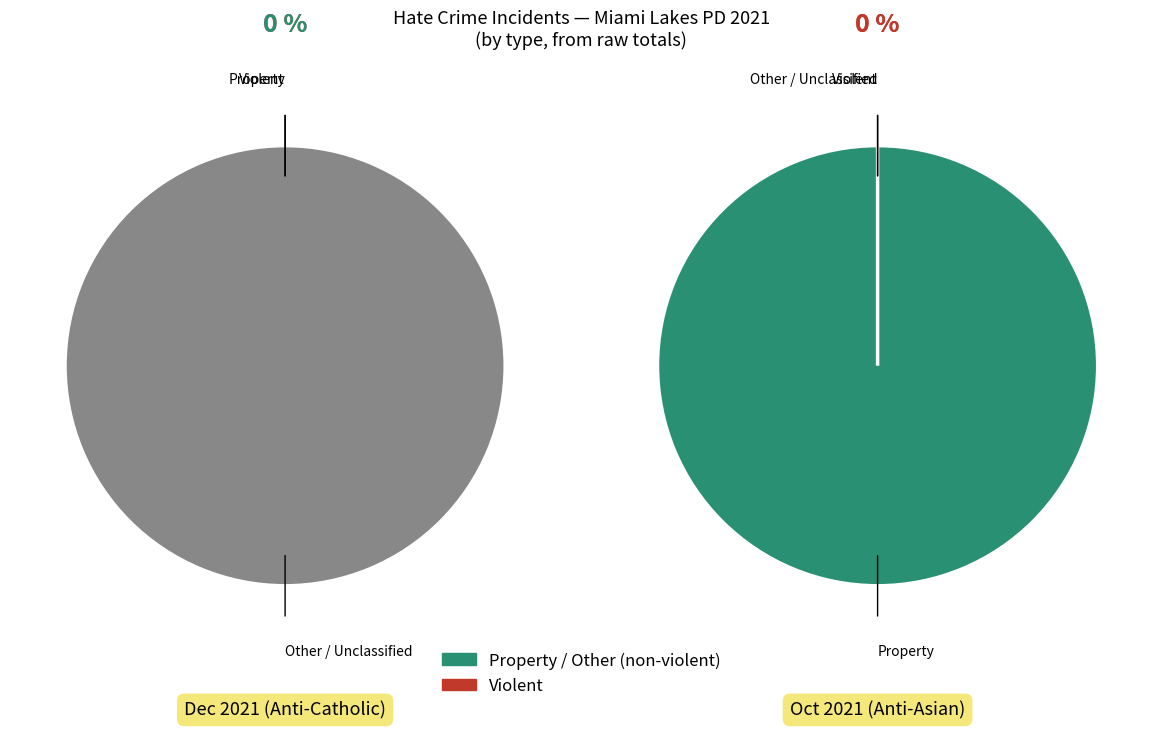

How many slices are in this pie chart?

3